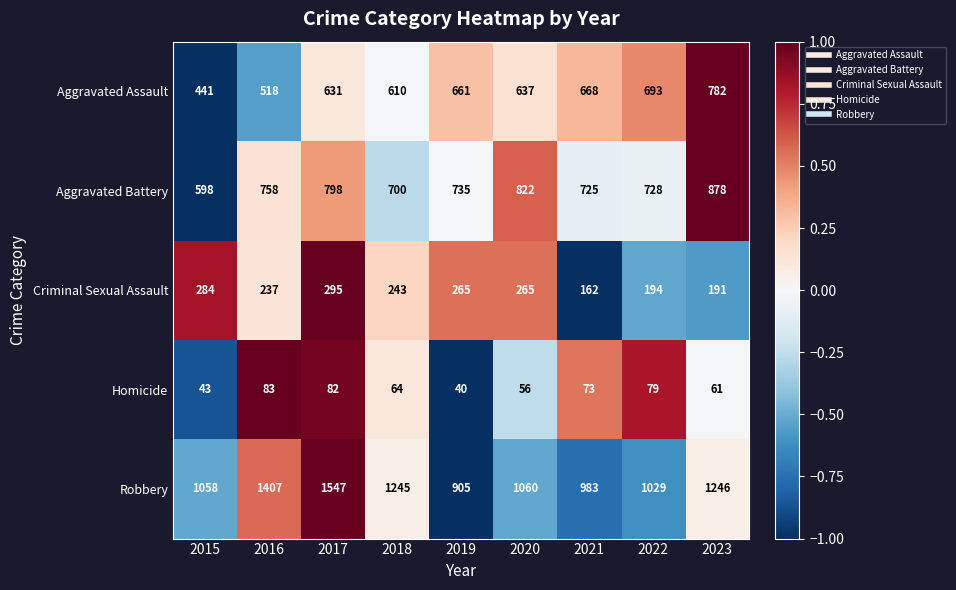

What is the average value of the Homicide series?

65